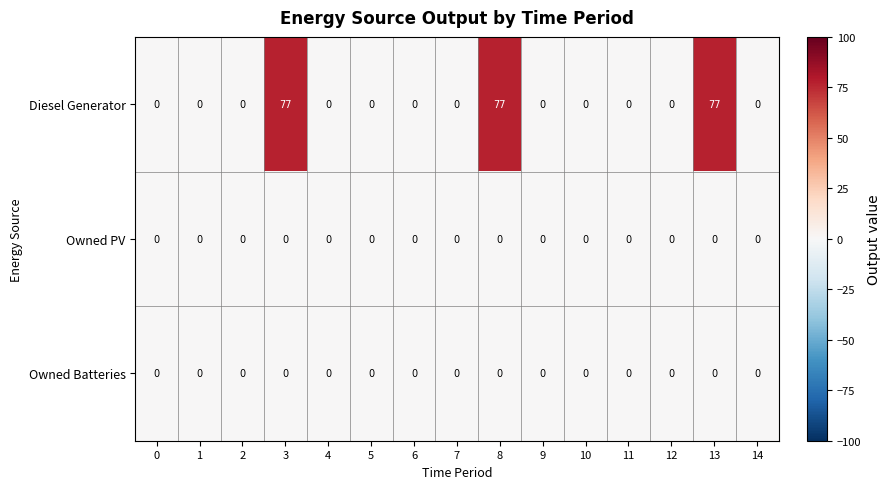

At how many categories does at least one series exceed 41?

3